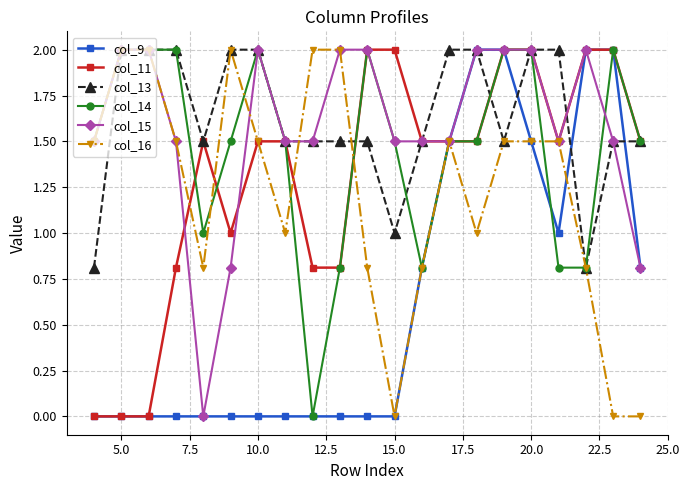

What is the highest value of the col_11 series?

2.0